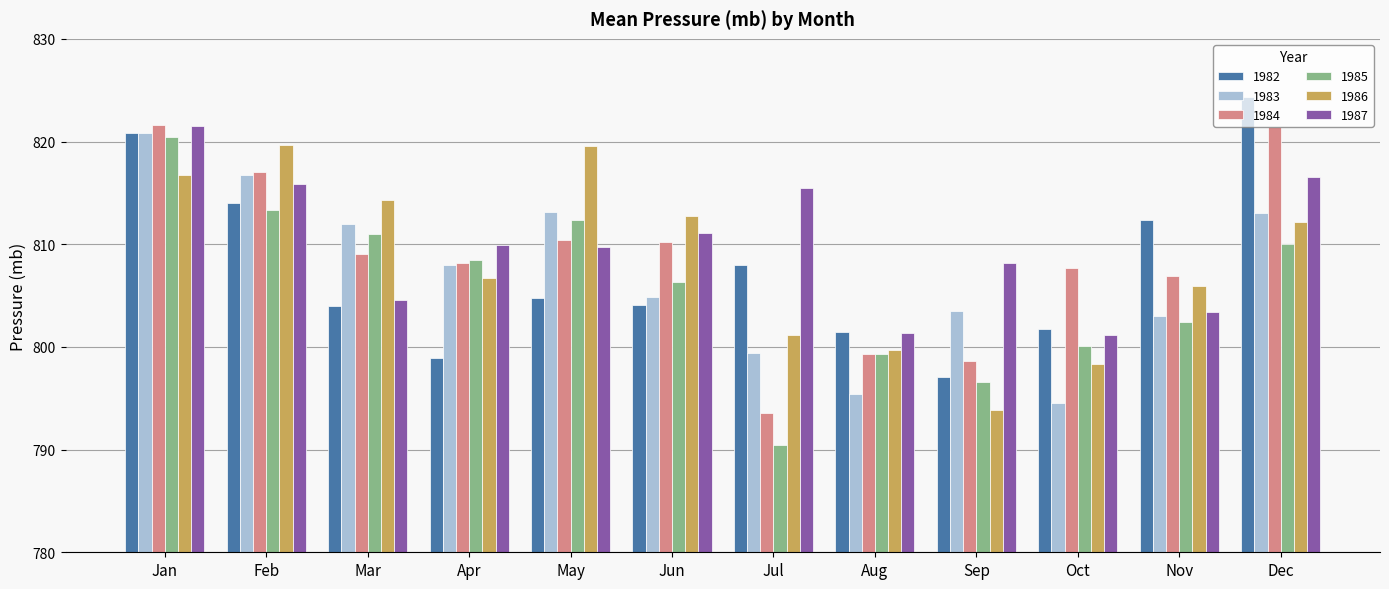

Which category has the lowest value across all series?

Jul